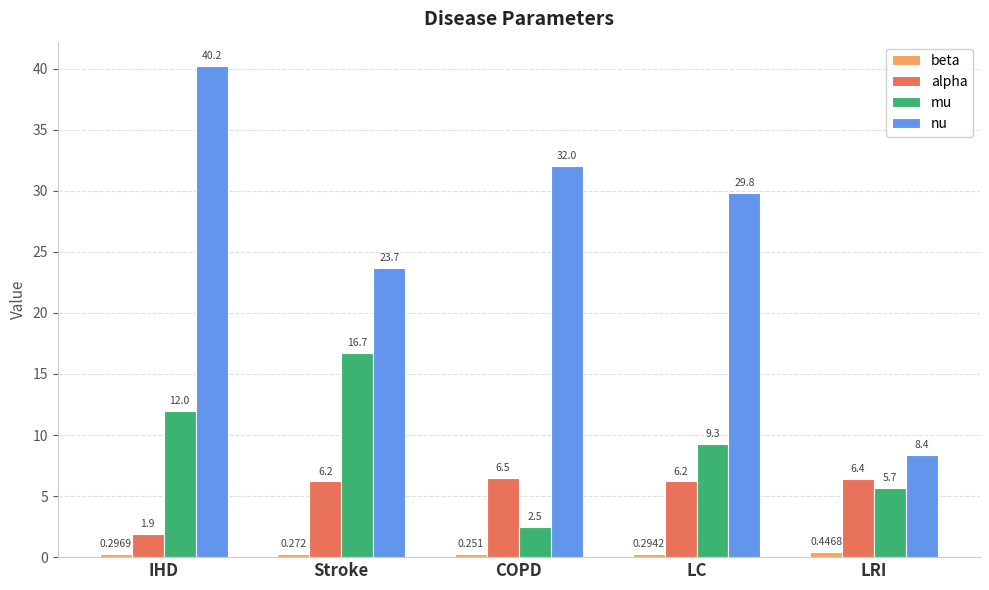

Rank the series by their maximum value, from lowest to highest.

beta, alpha, mu, nu